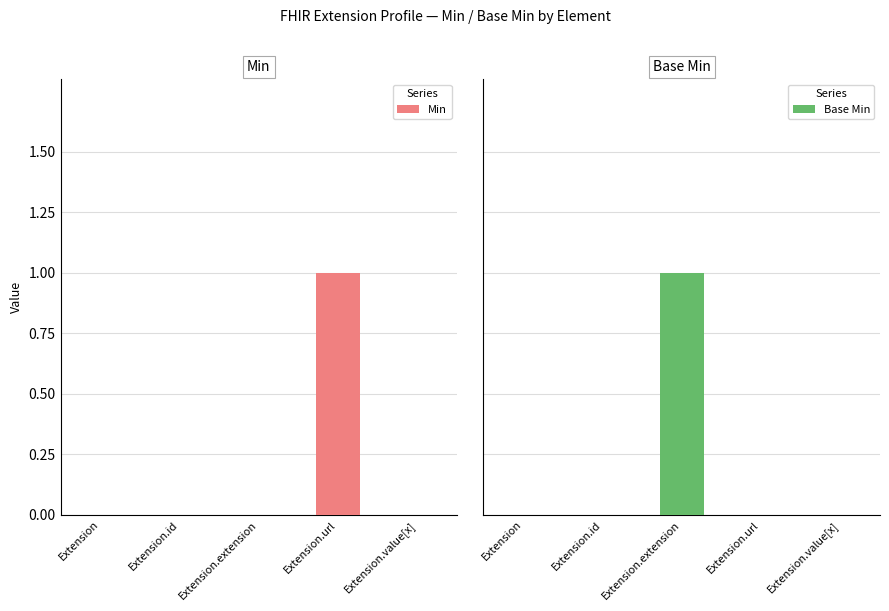

At which category does the chart reach its minimum across all series?

Extension